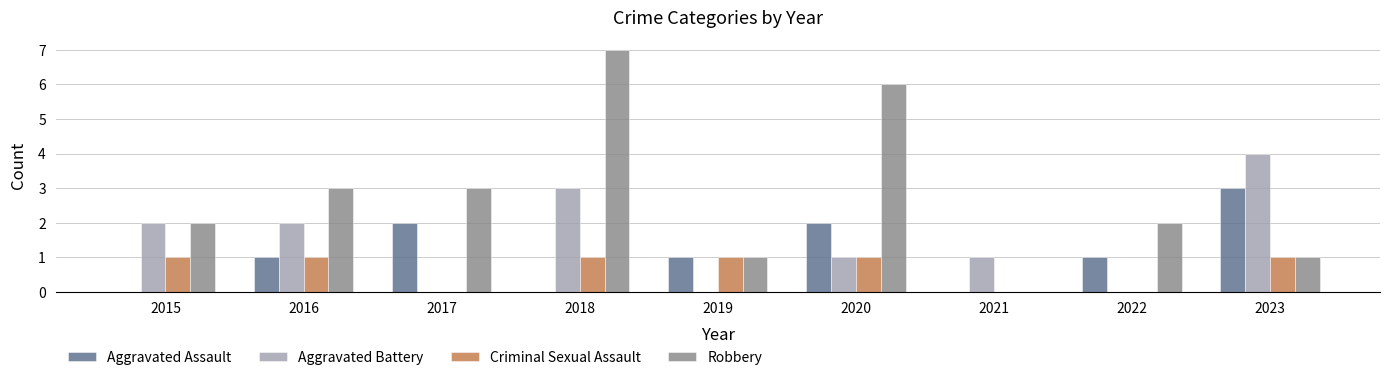

Does the chart contain stacked bars?

No